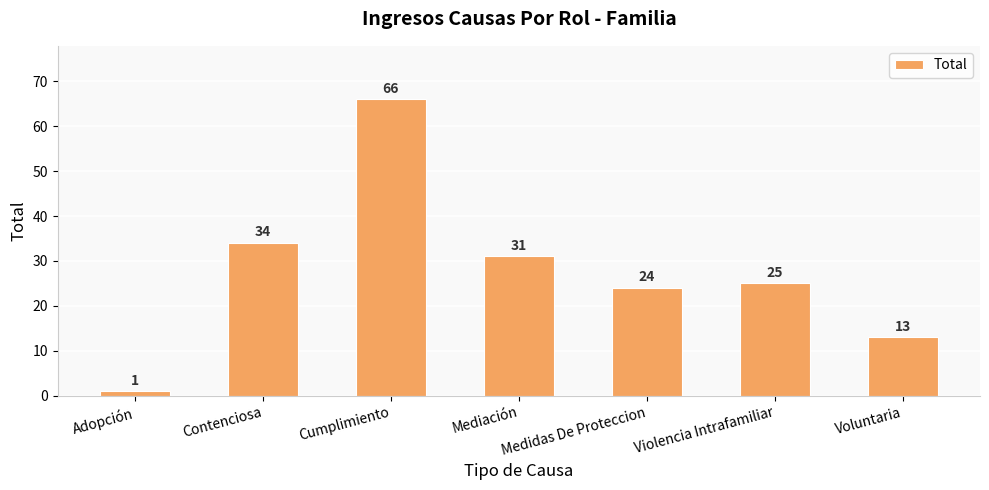

Reading left to right, extract all data points from this chart.

Adopción=1	Contenciosa=34	Cumplimiento=66	Mediación=31	Medidas De Proteccion=24	Violencia Intrafamiliar=25	Voluntaria=13